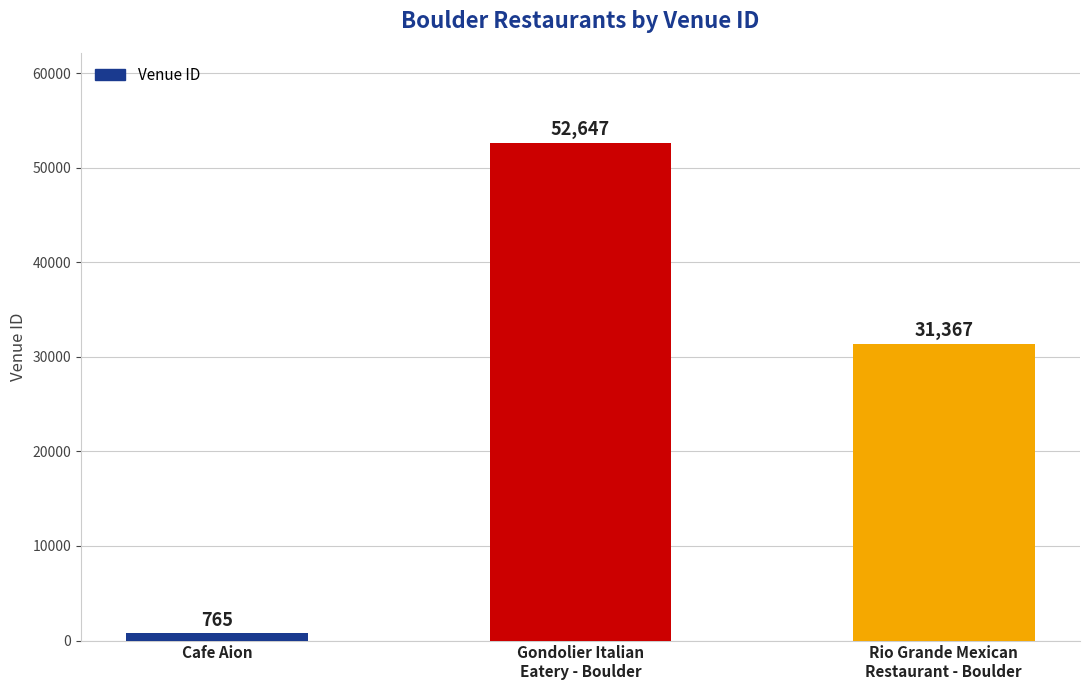

Does the chart contain stacked bars?

No